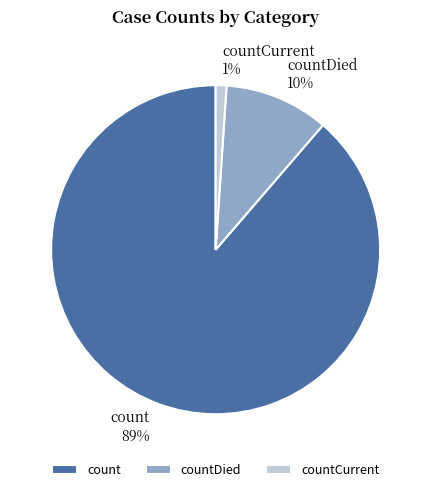

Is it true that countDied is 10% of the pie?

True